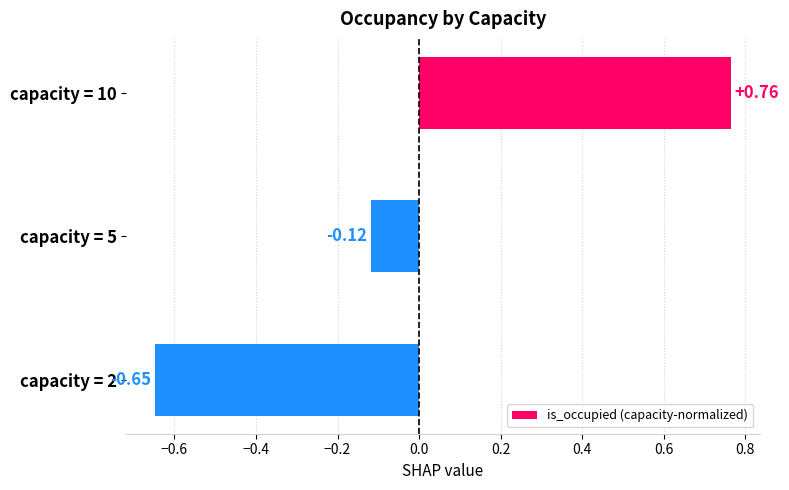

What is the change in value from capacity = 10 to capacity = 2?

-1.4